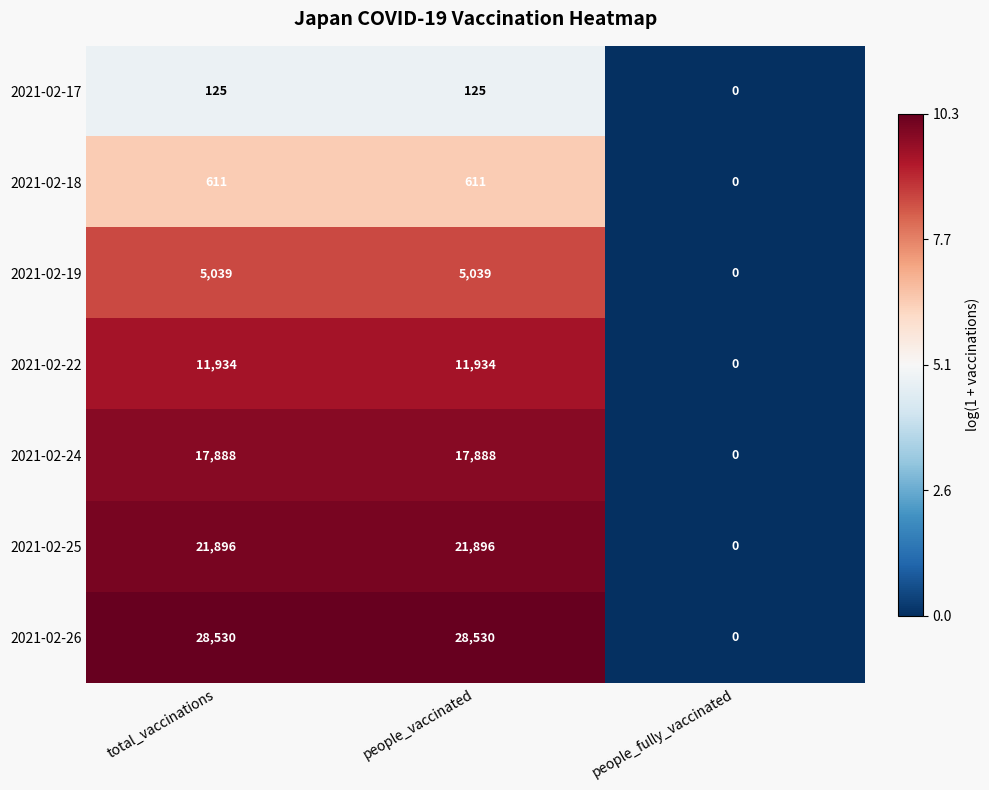

Which series has the largest total across all categories?

2021-02-26